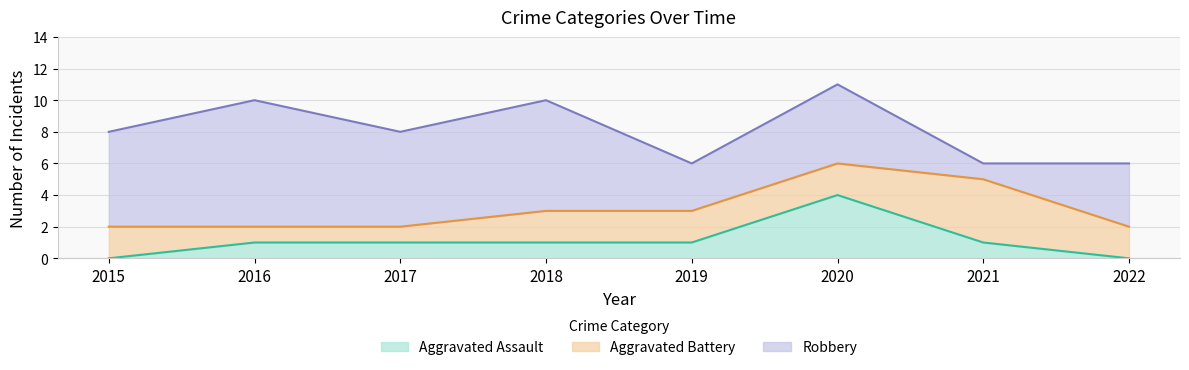

Reading left to right, what are all the values shown in this chart?

Aggravated Assault: 0	1	1	1	1	4	1	0
Aggravated Battery: 2	1	1	2	2	2	4	2
Robbery: 6	8	6	7	3	5	1	4